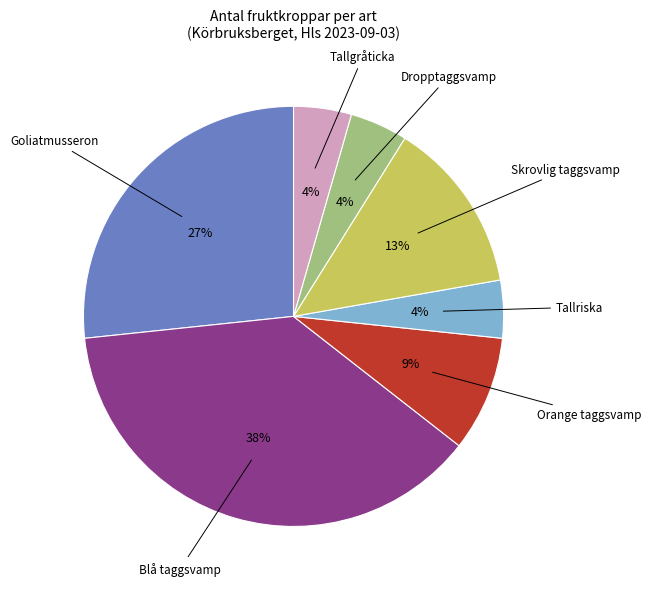

What percentage is the Tallriska slice, to the nearest percent?

4%